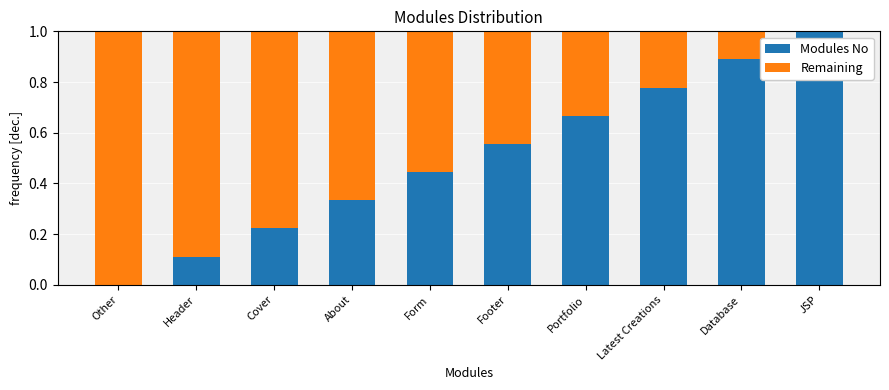

The Modules No series shows 0.2 at About. True or false?

False